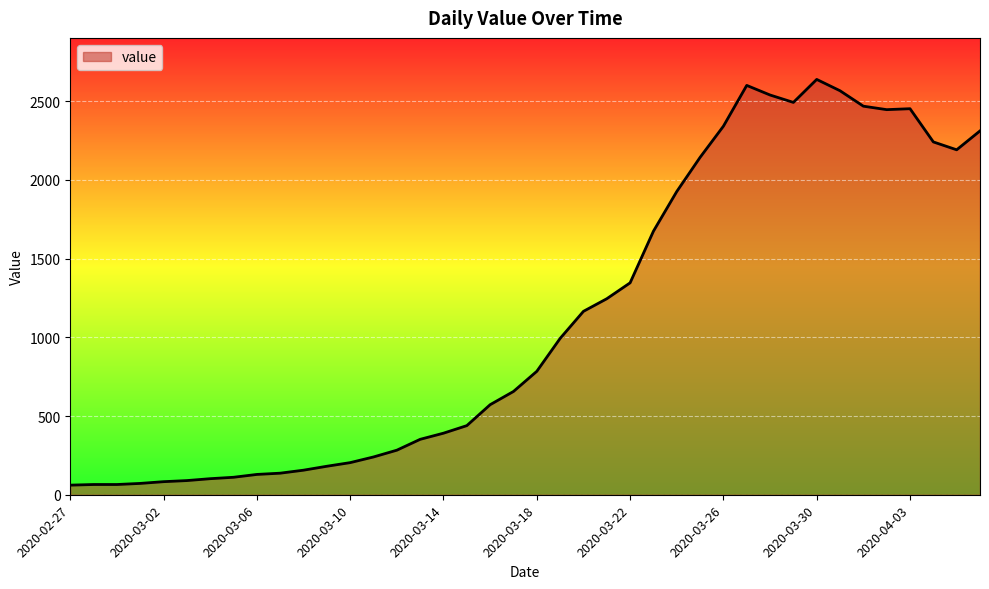

What is the maximum value shown in the chart?

2638